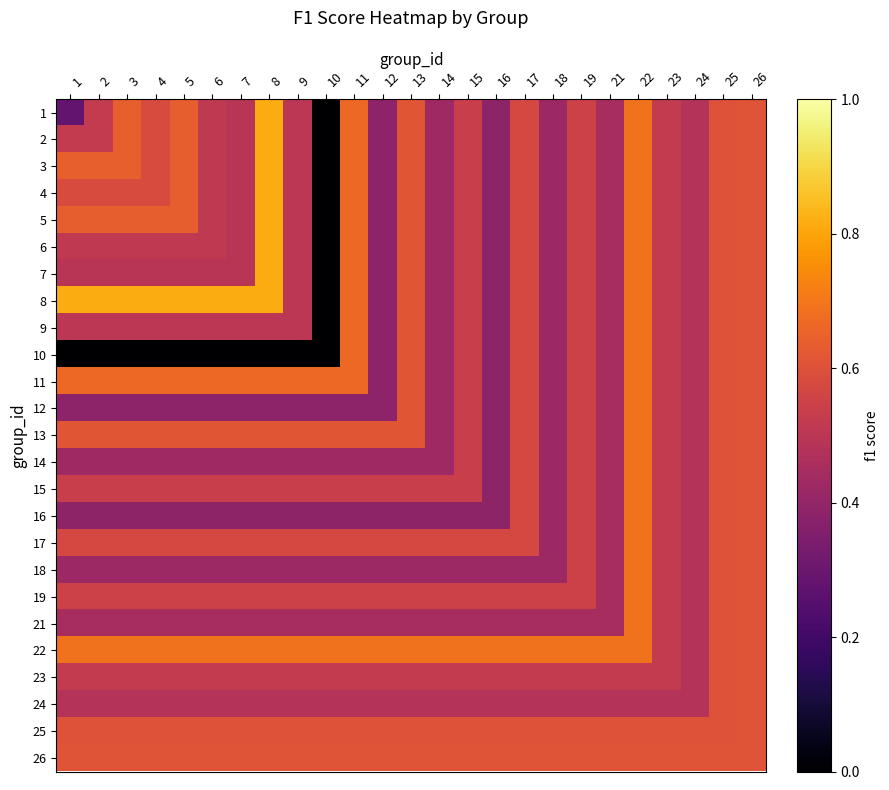

At which category is the sum across all series the highest?

22